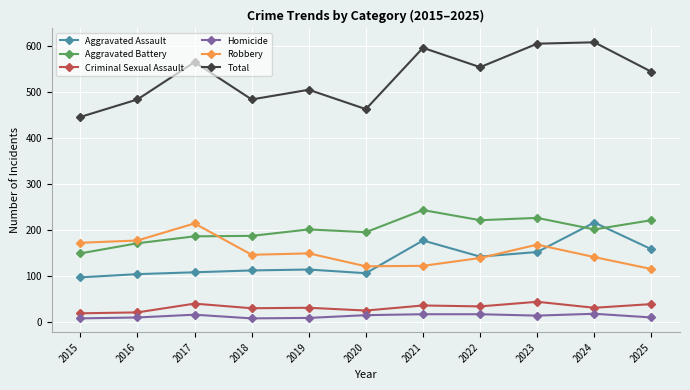

How many values in the Aggravated Battery series are below 201?

5